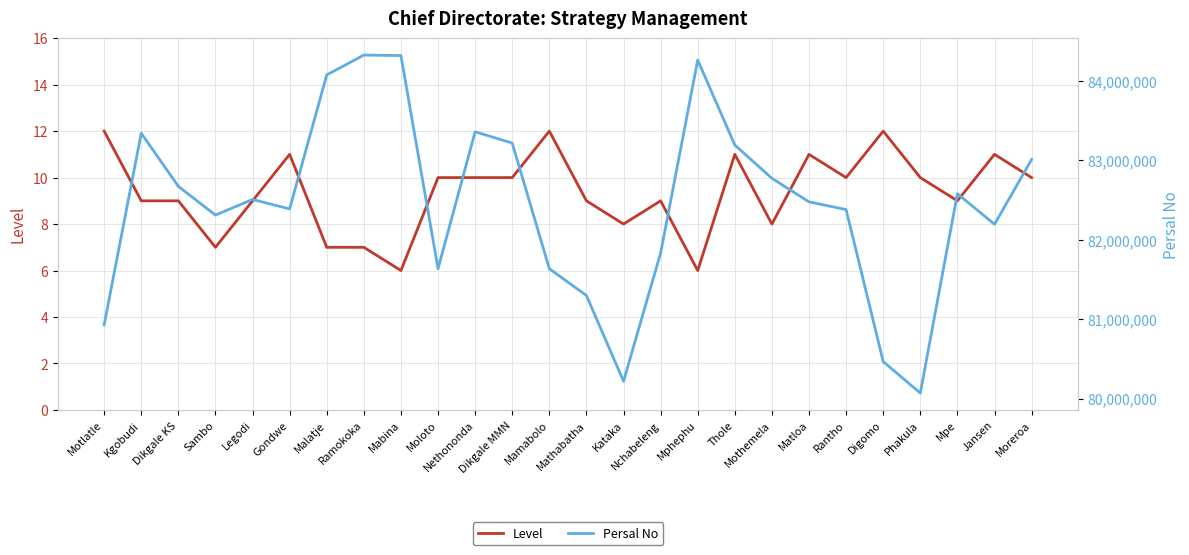

Does the chart display data point markers on the line(s)?

No